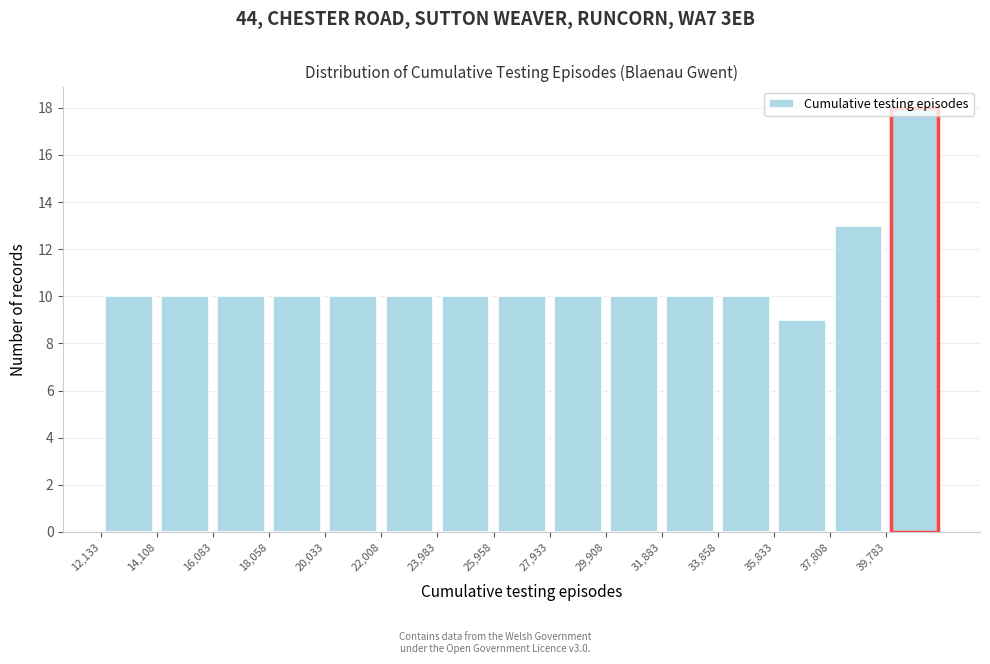

Reading left to right, list every bar in this chart as the range it spans on the x-axis followed by its height. Neither the bar edges nor the heights are printed on the chart, so give them approximately, as read against the axes.

12200 to 14200: 10
14200 to 16000: 10
16000 to 18000: 10
18000 to 20000: 10
20000 to 22000: 10
22000 to 24000: 10
24000 to 26000: 10
26000 to 28000: 10
28000 to 30000: 10
30000 to 31800: 10
31800 to 33800: 10
33800 to 35800: 10
35800 to 37800: 9
37800 to 39800: 13
39800 to 41800: 18